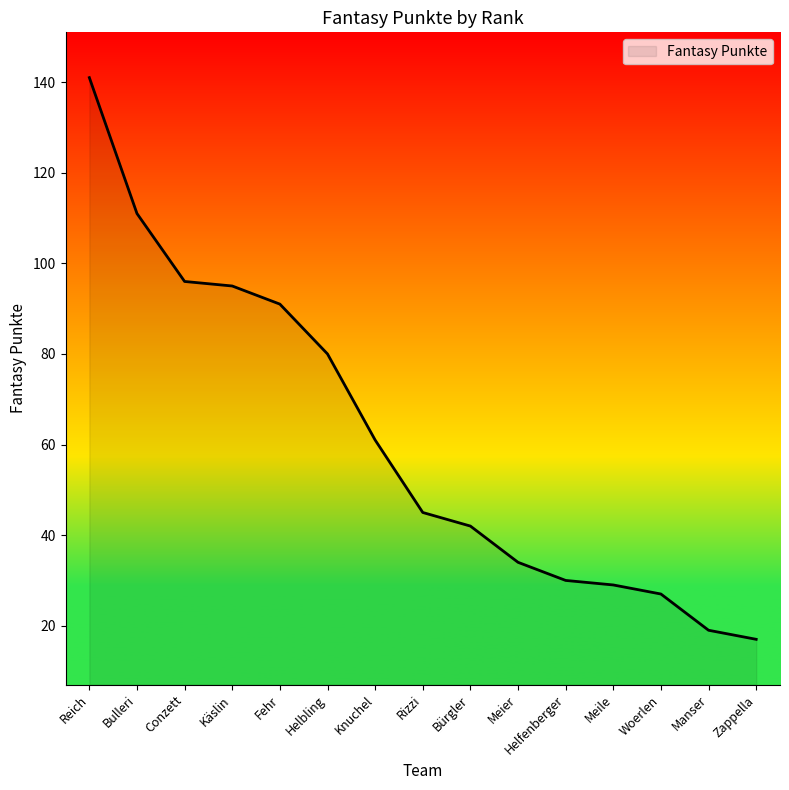

What is the sum of all values?

918